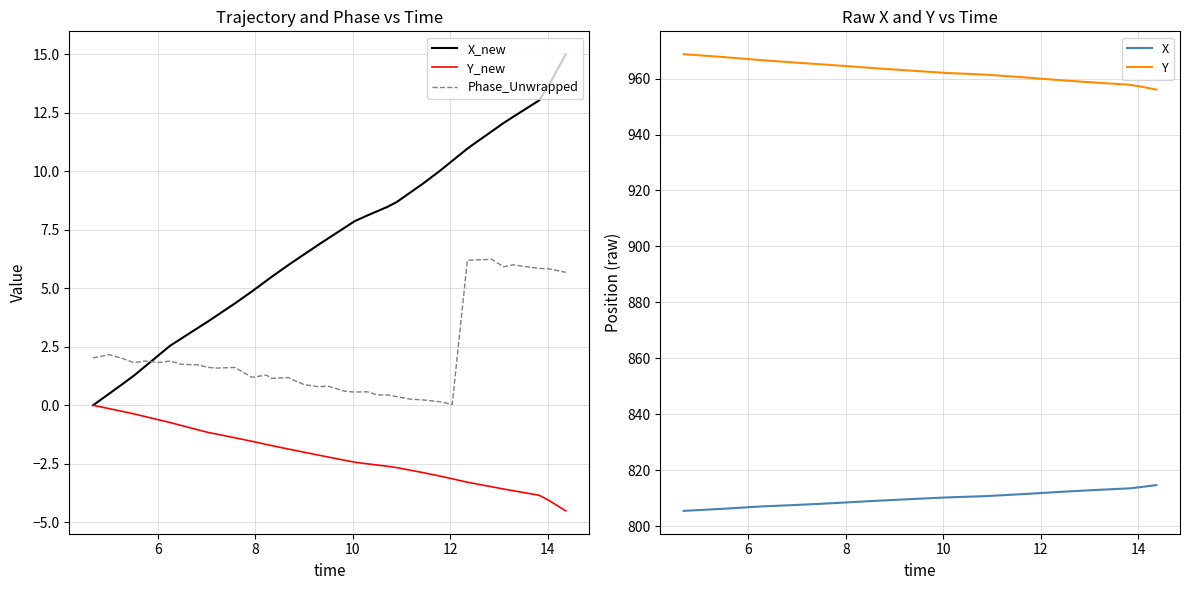

True or false: Y_new and Phase_Unwrapped intersect in this chart.

False